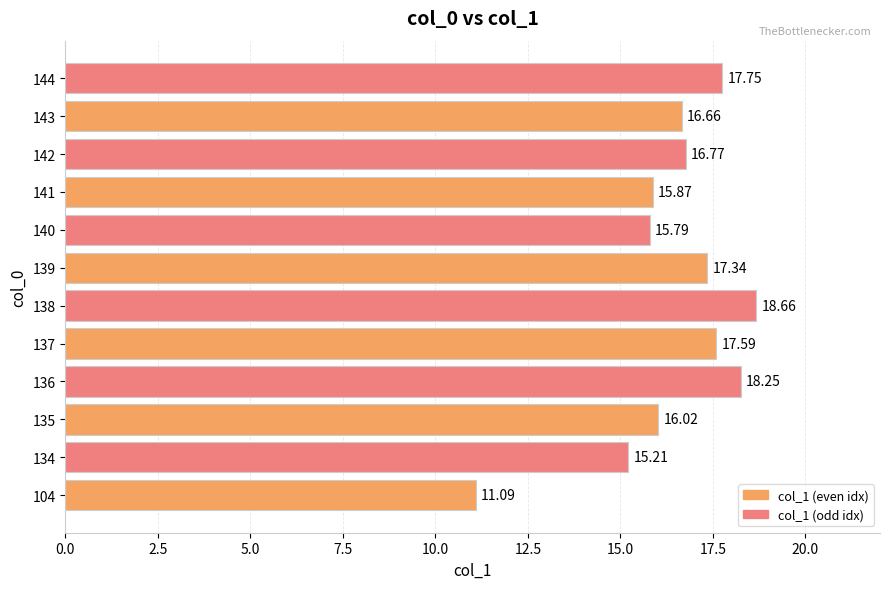

List the labels in order of value, largest first.

138, 136, 144, 137, 139, 142, 143, 135, 141, 140, 134, 104